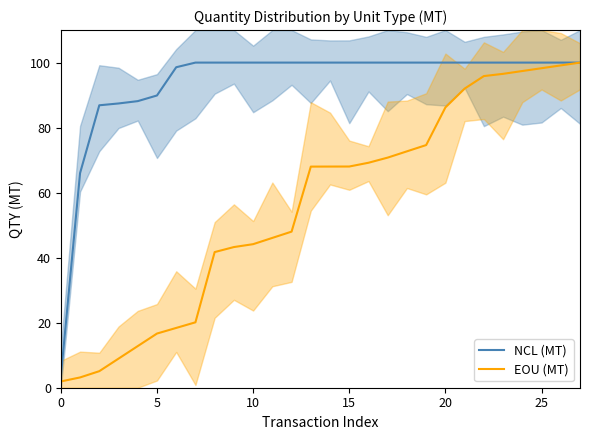

What is the difference between the maximum and minimum values in the EOU (MT) series?

98.1